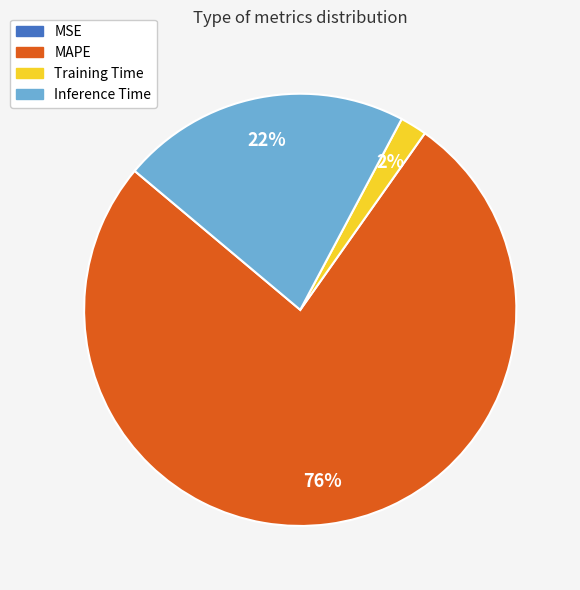

To the nearest percent, what percentage of the pie is Training Time?

2%